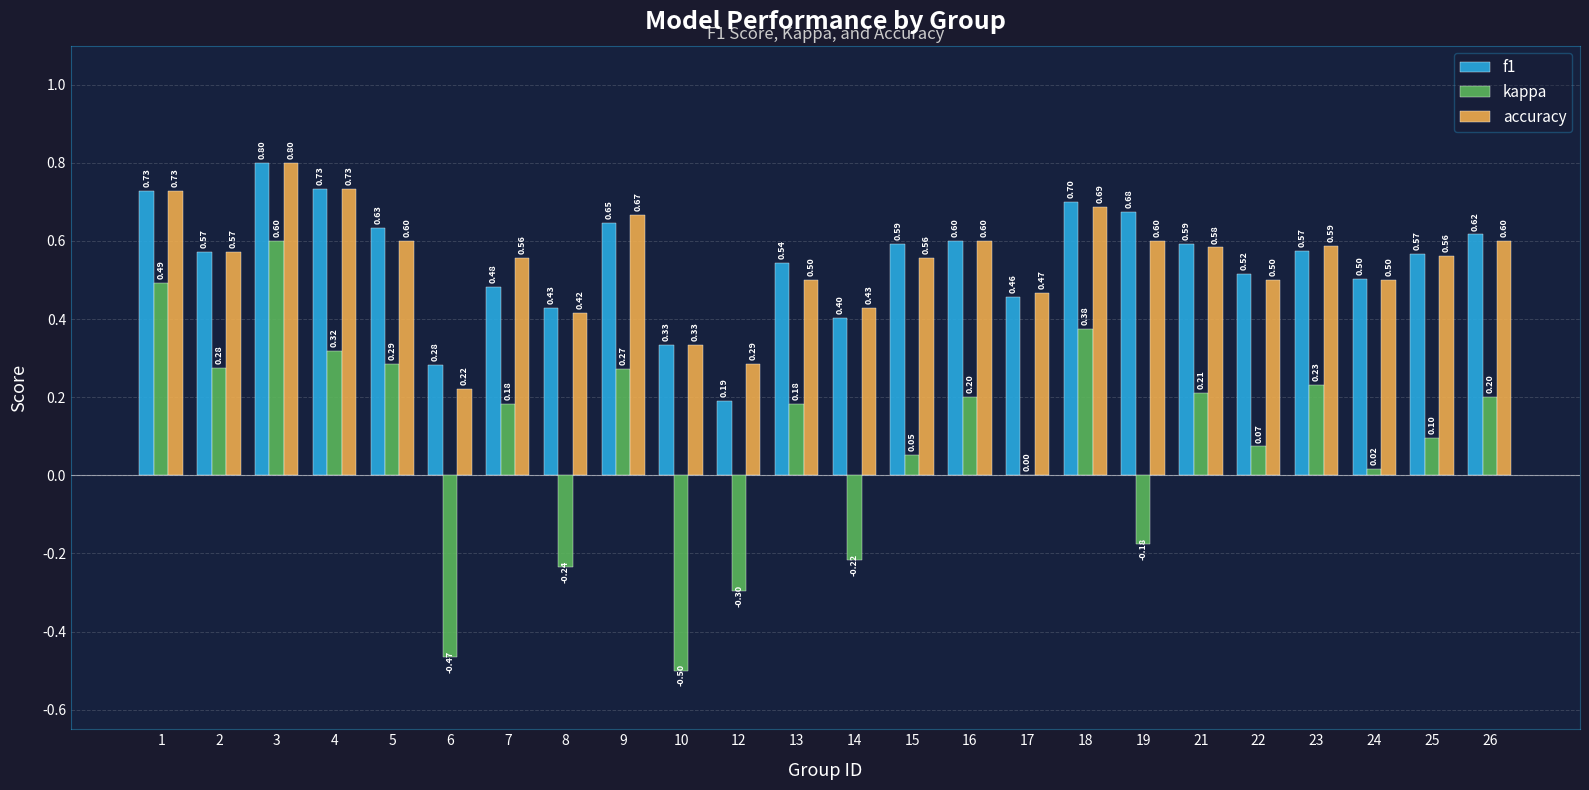

What is the total value across all series at 22?

1.1